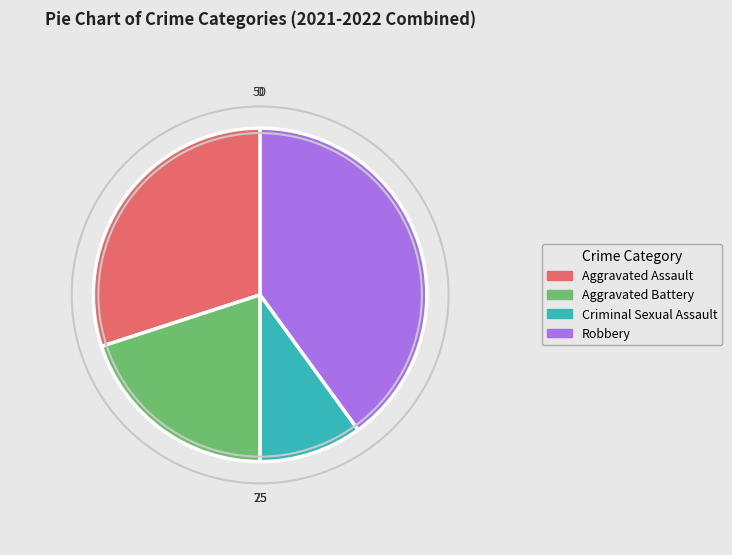

Does Aggravated Assault account for over 50% of the chart?

No